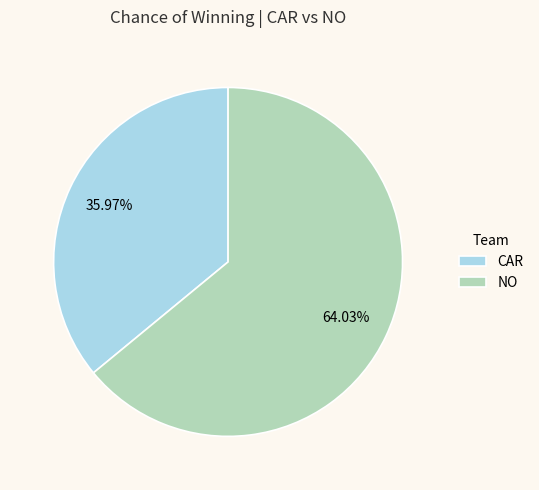

Is there a majority slice in this chart?

Yes